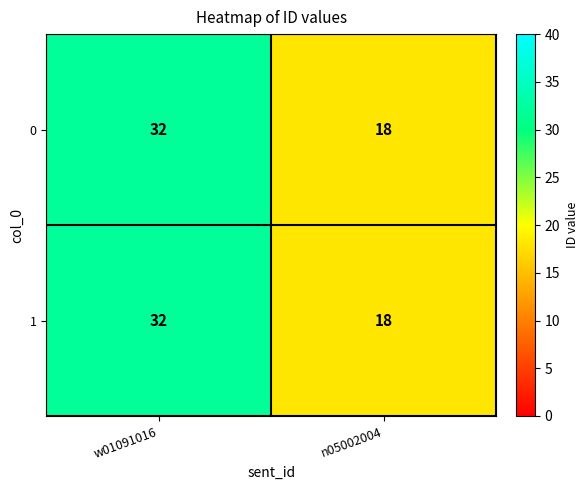

Rank the categories by 0 value from lowest to highest.

n05002004, w01091016